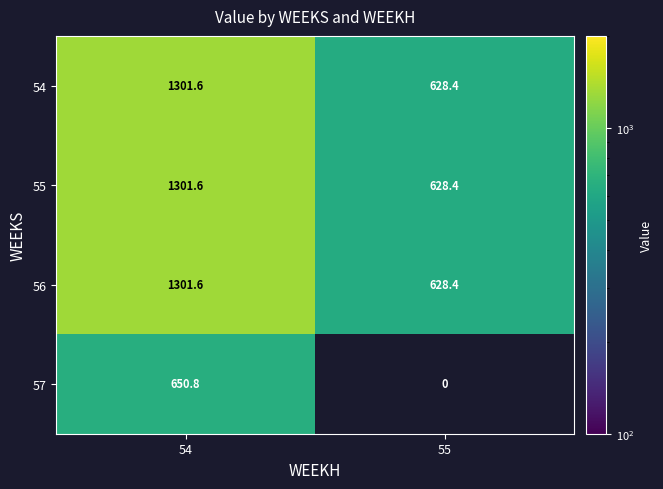

At which category is the sum across all series the highest?

54